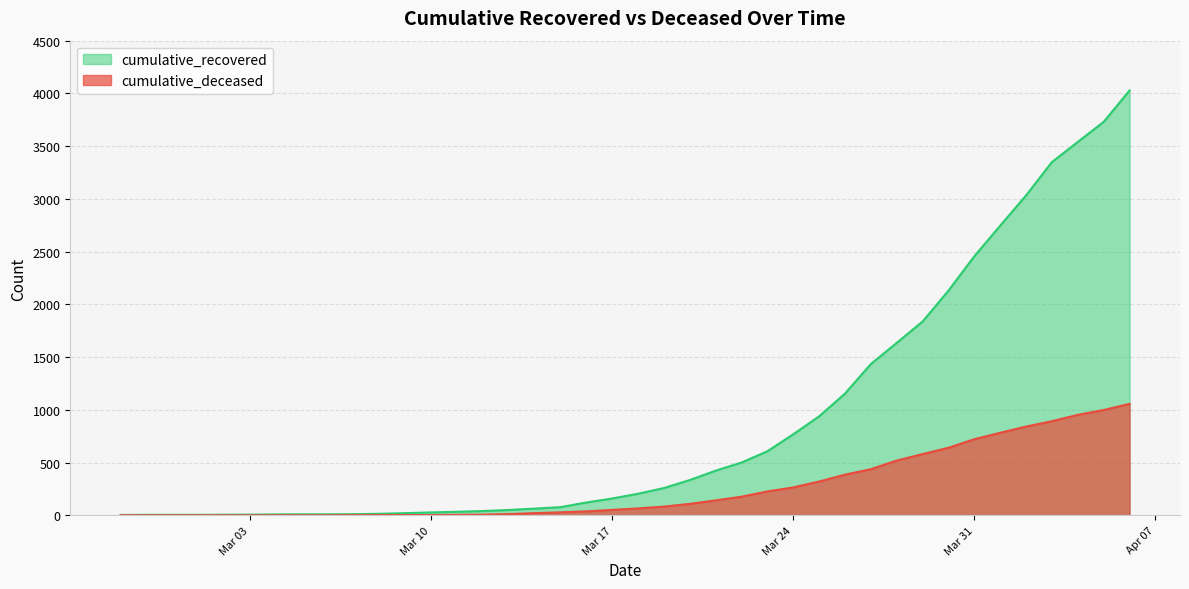

Reading left to right, extract all data points from this chart.

cumulative_recovered: 3	4	4	4	5	6	8	9	9	10	14	20	27	33	40	50	63	77	121	159	204	258	334	423	500	607	768	938	1154	1434	1635	1837	2130	2456	2746	3033	3349	3540	3730	4028
cumulative_deceased: 0	0	0	0	0	0	0	0	0	1	2	2	2	4	6	11	20	28	37	51	65	82	108	141	176	226	264	320	385	437	519	580	640	721	782	841	892	952	998	1056